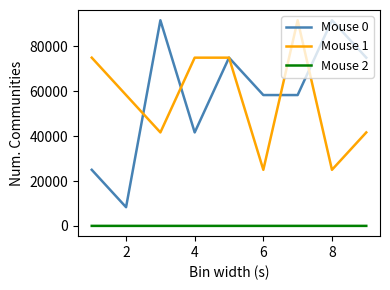

What is the difference between the maximum and second lowest values in the Mouse 0 series?

66666.7